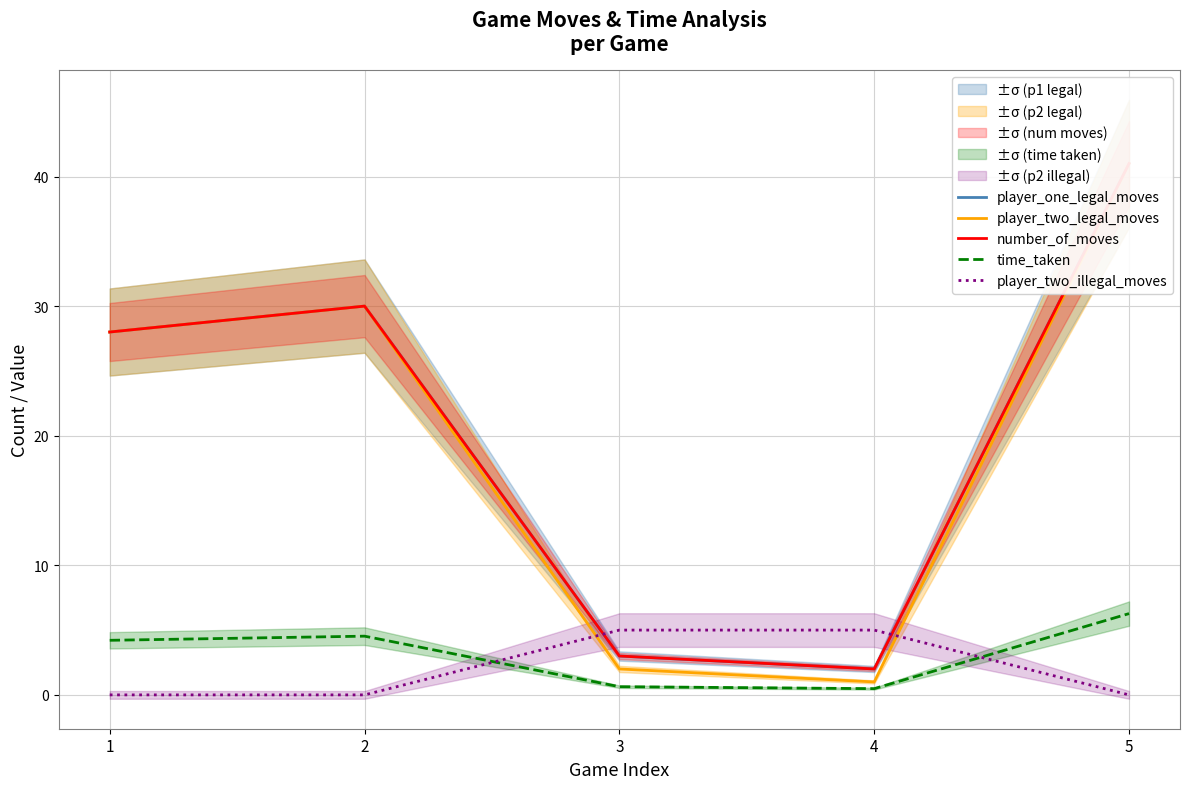

Where is the first local minimum for player_one_legal_moves?

4